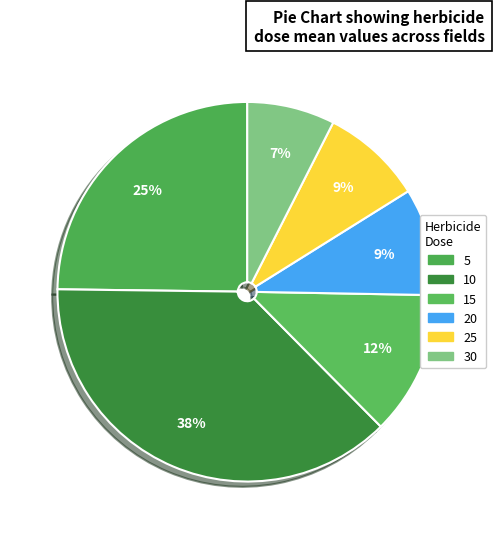

How much of the chart is everything except 20?

90.8%